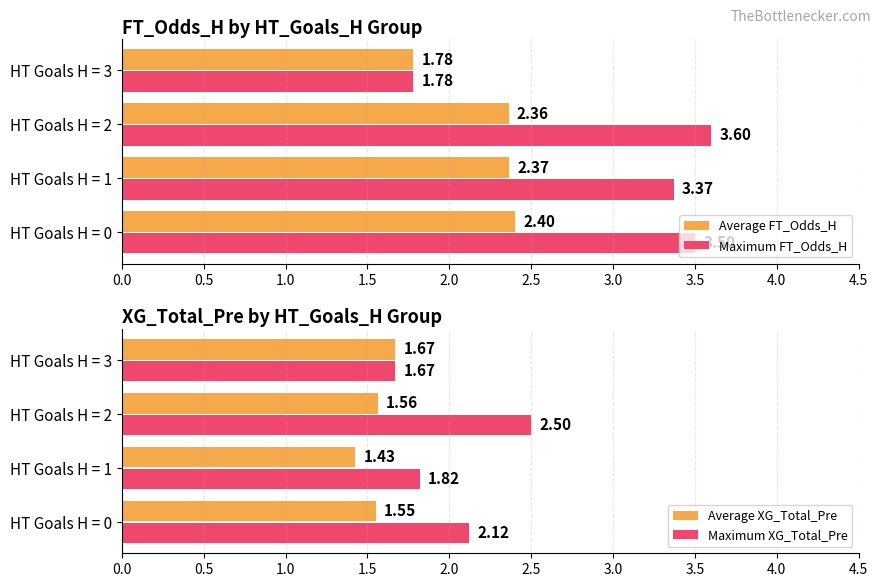

What is the average value of the Maximum FT_Odds_H series?

3.1